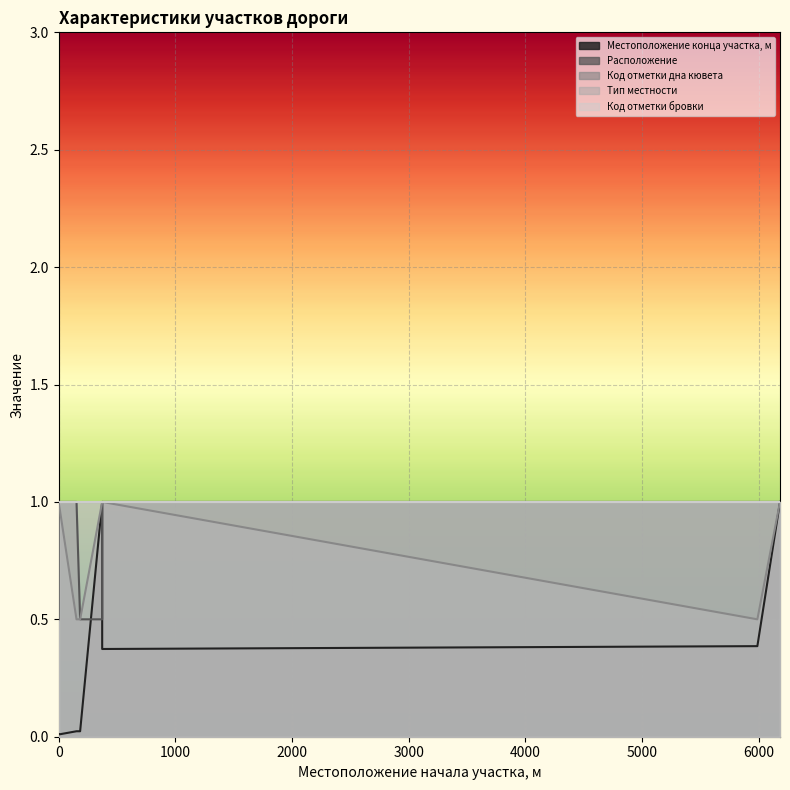

Which series has the widest spread of values?

Местоположение конца участка, м